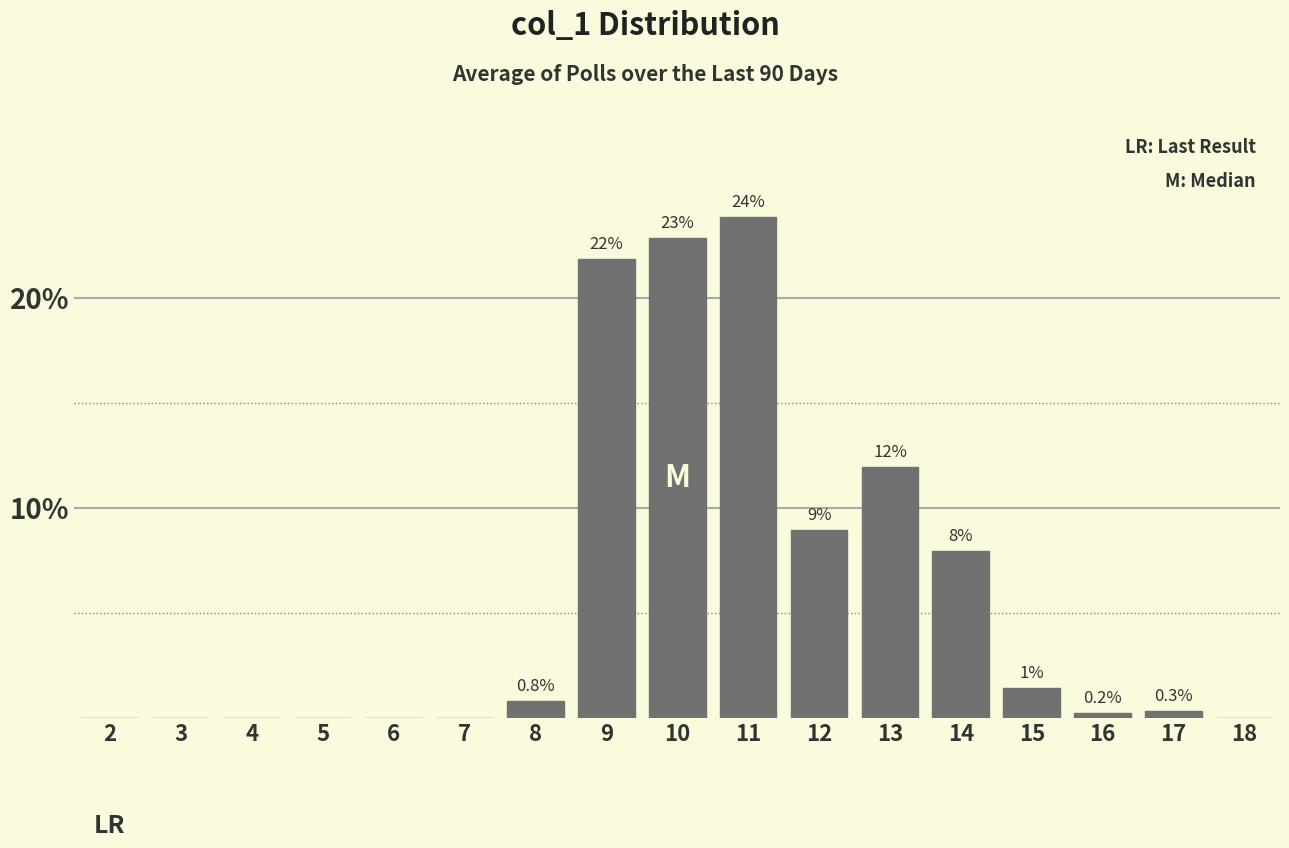

Are the bars horizontal?

No